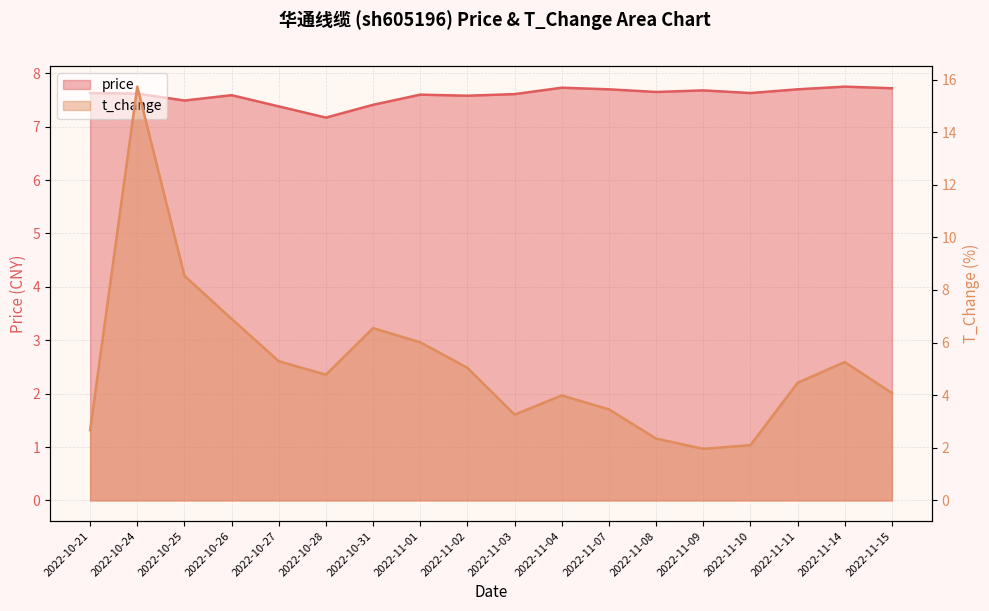

At how many categories does at least one series exceed 15?

1